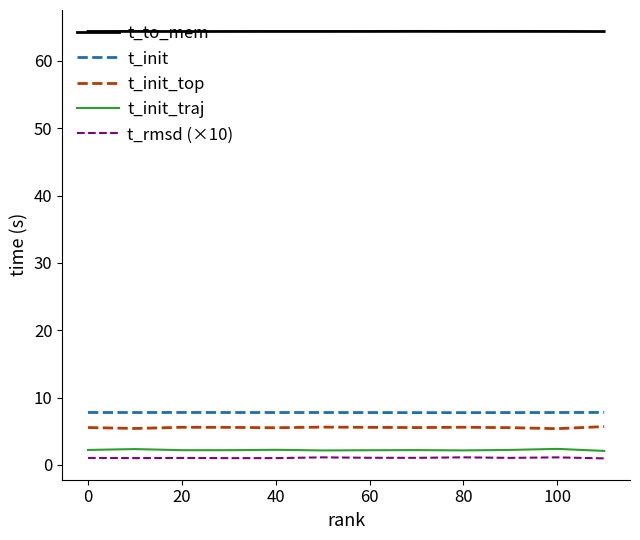

True or false: t_to_mem and t_init_traj cross at least once.

False